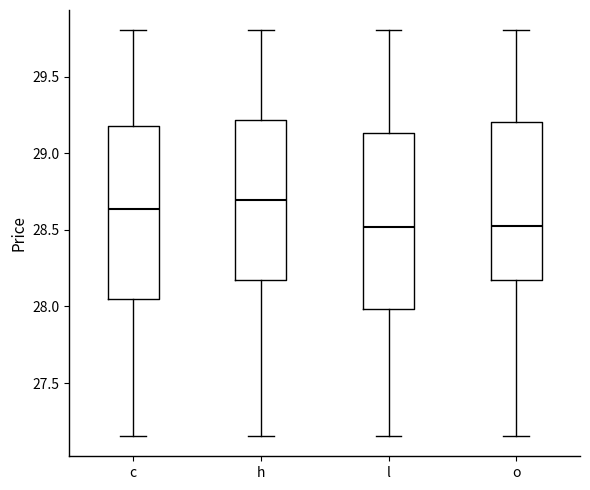

Where does the median line of the box for o sit on the y-axis? The values are not printed on the chart, so give them approximately, as read against the axis.

28.55